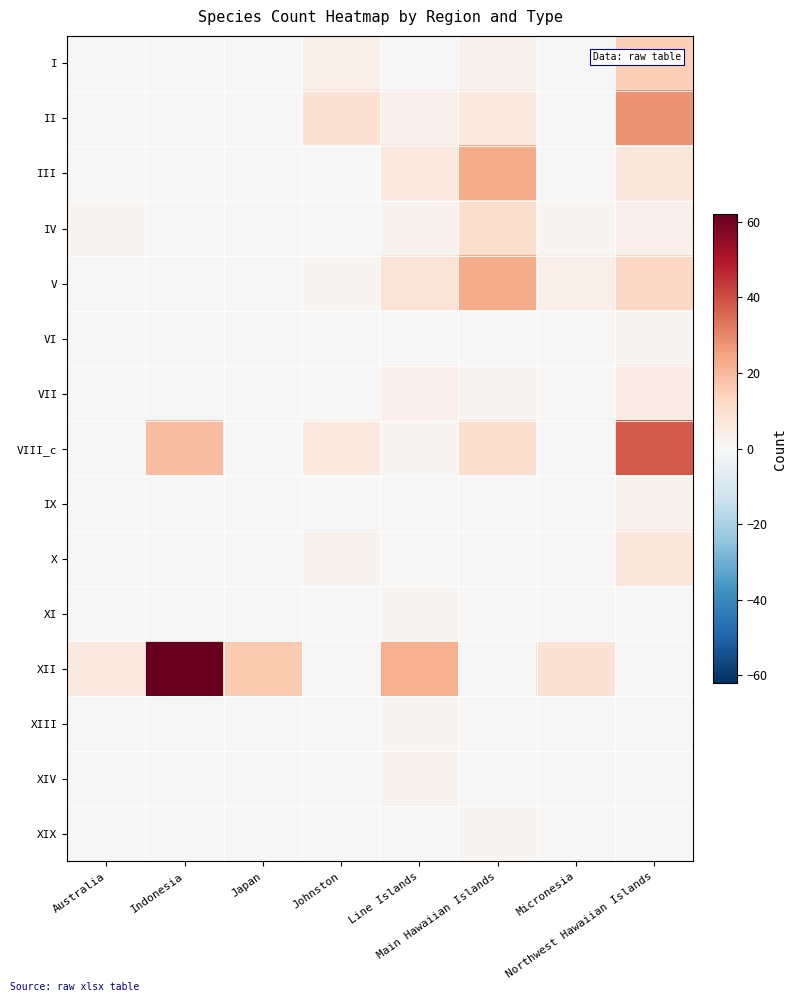

Which series has the widest spread of values?

XII